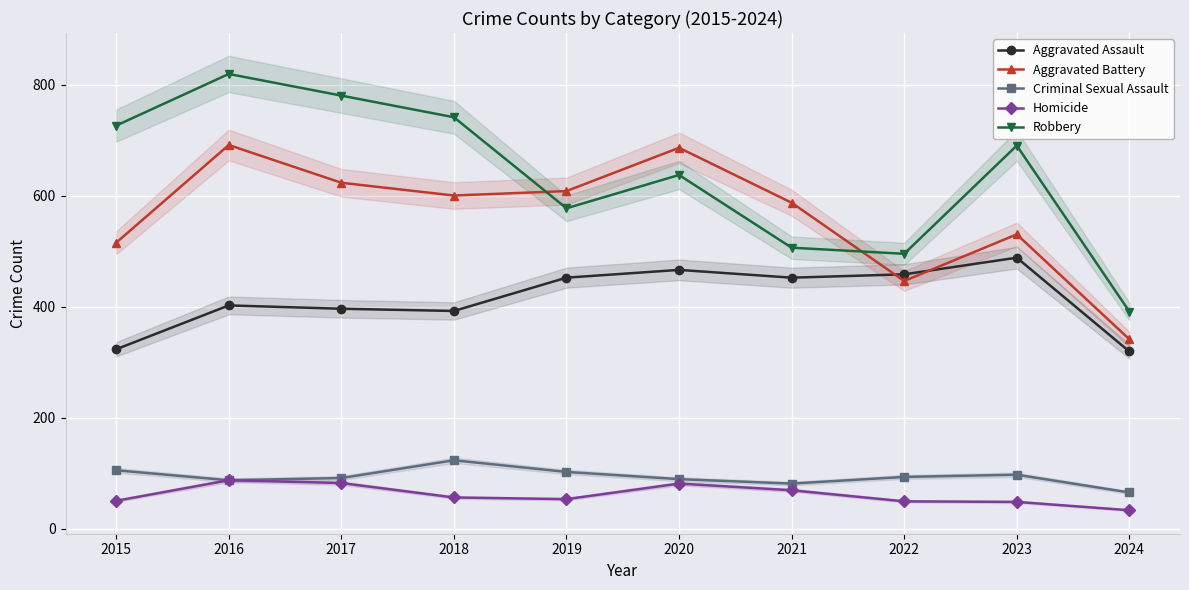

Where does the Robbery series first go above 690?

2015